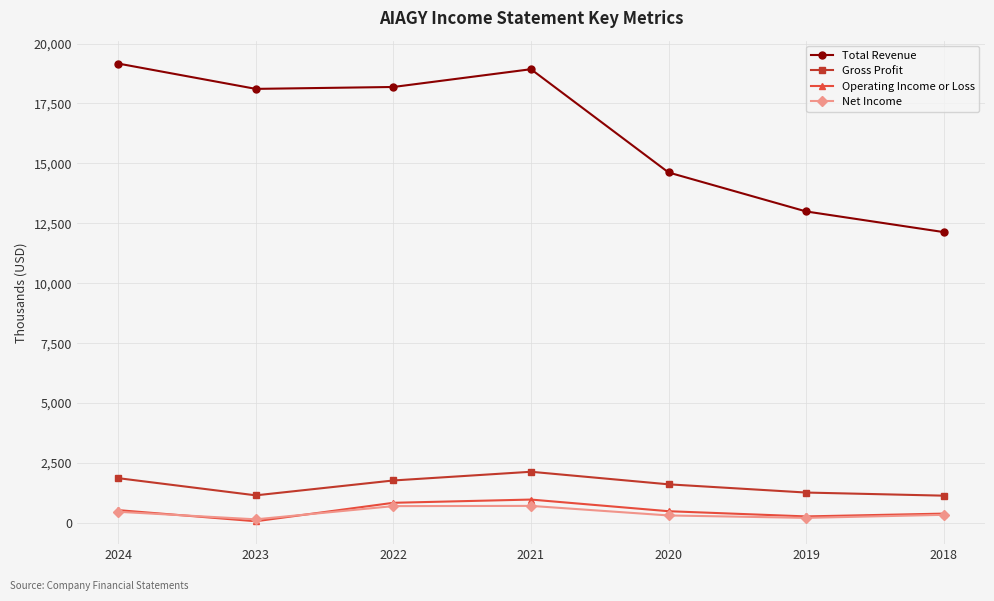

What is the maximum value for Net Income?

710.2